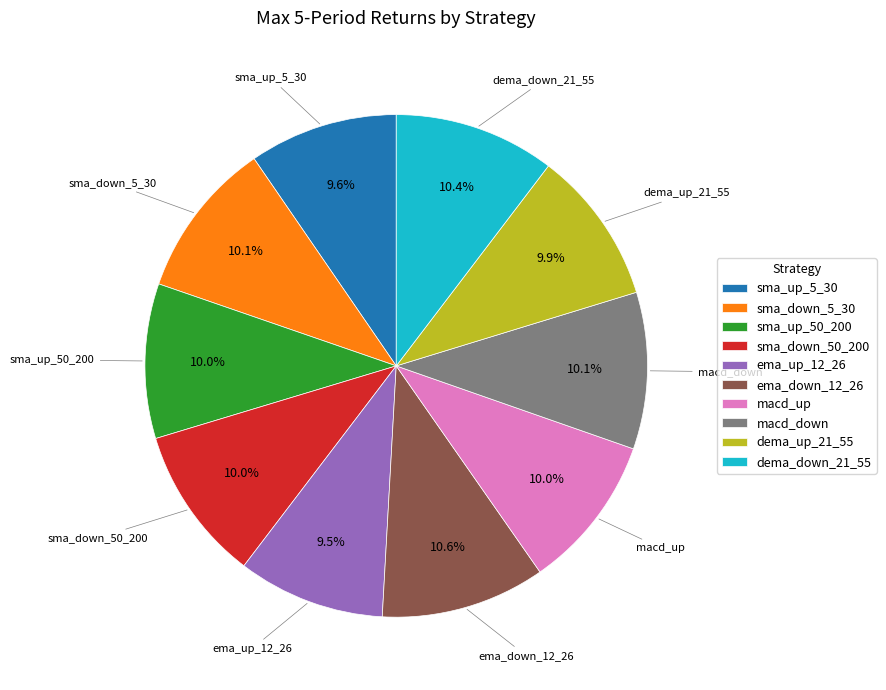

Is there a majority slice in this chart?

No